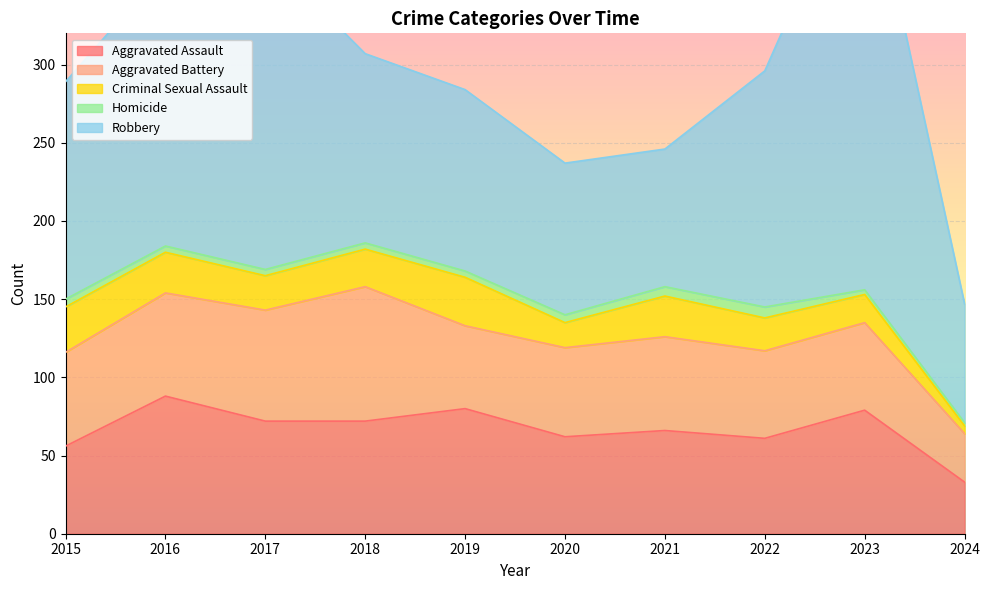

Which category has the lowest value in the Criminal Sexual Assault series?

2024